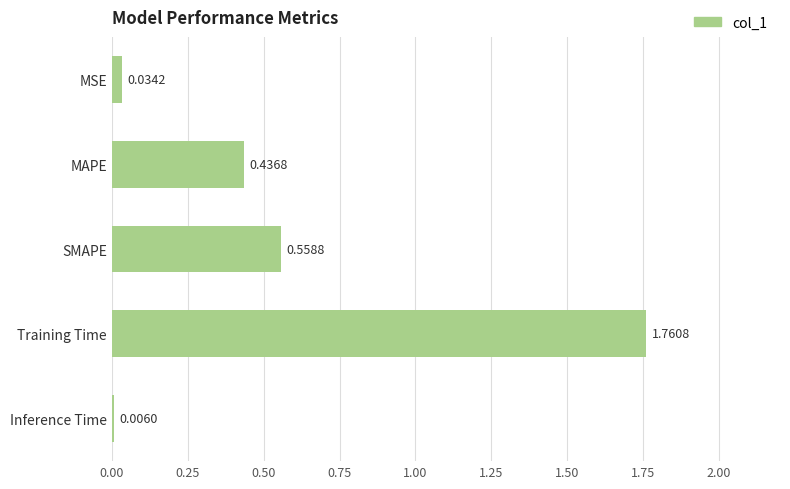

At which label is the value closest to 0?

Inference Time